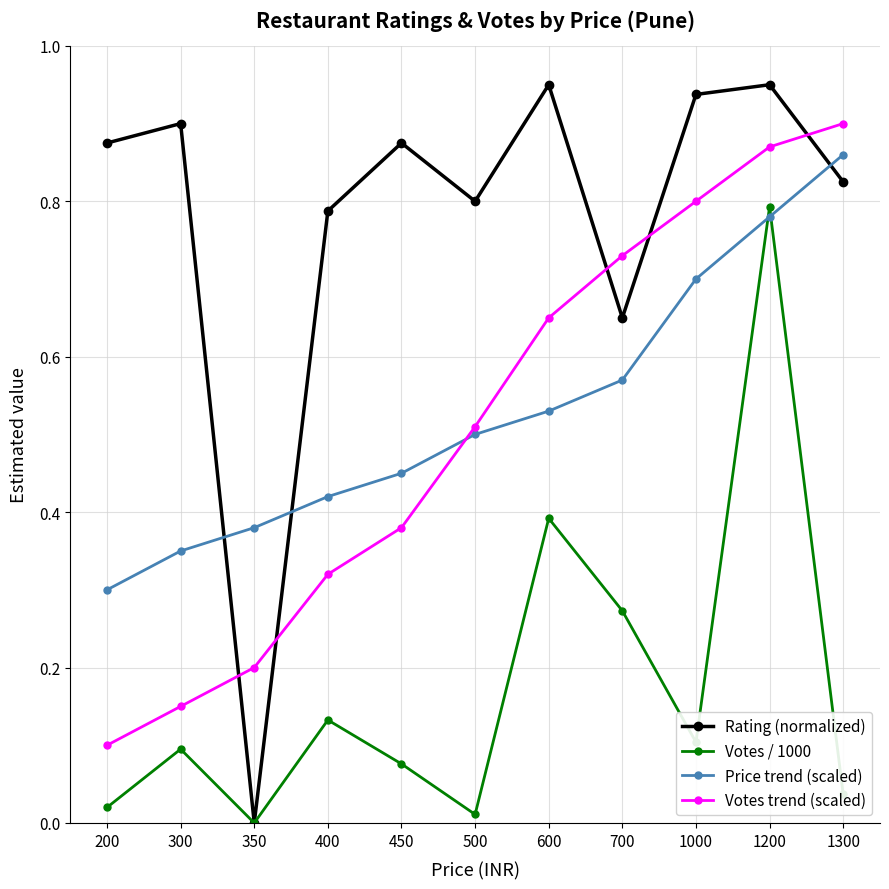

Where is Rating (normalized) nearest to the value 0?

350